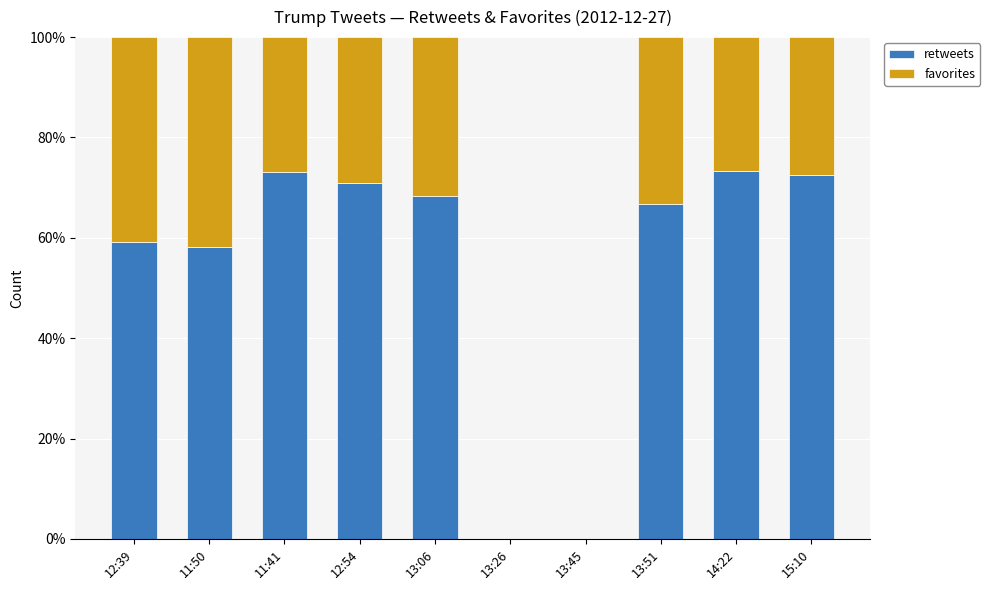

True or false: retweets has a value of 43.4 at 13:45.

False